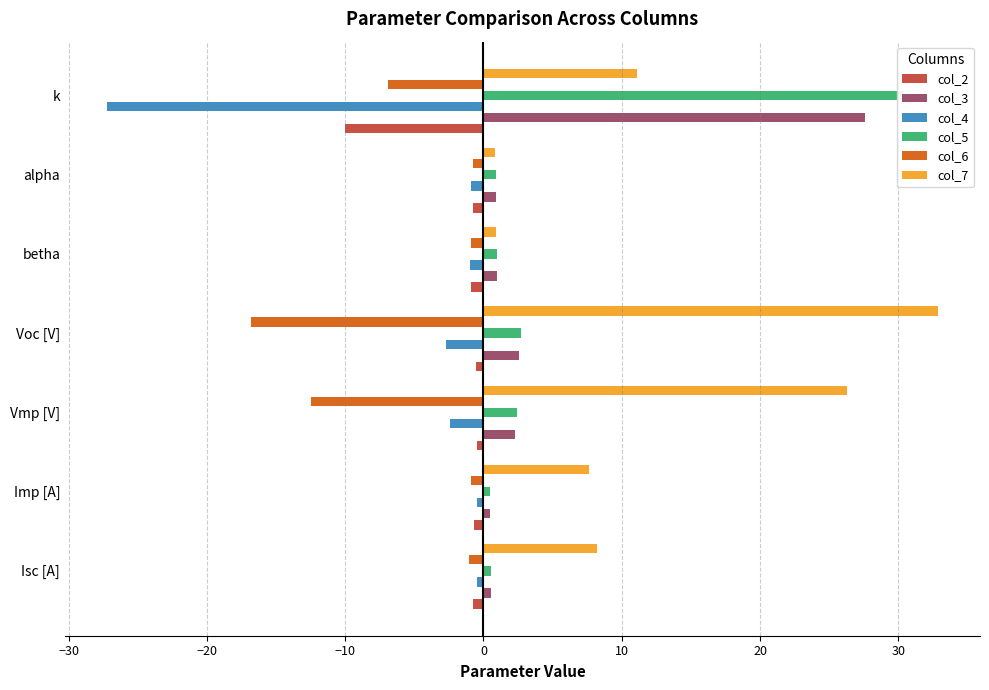

Is the value of col_2 at Vmp [V] greater than the value of col_3 at k?

No